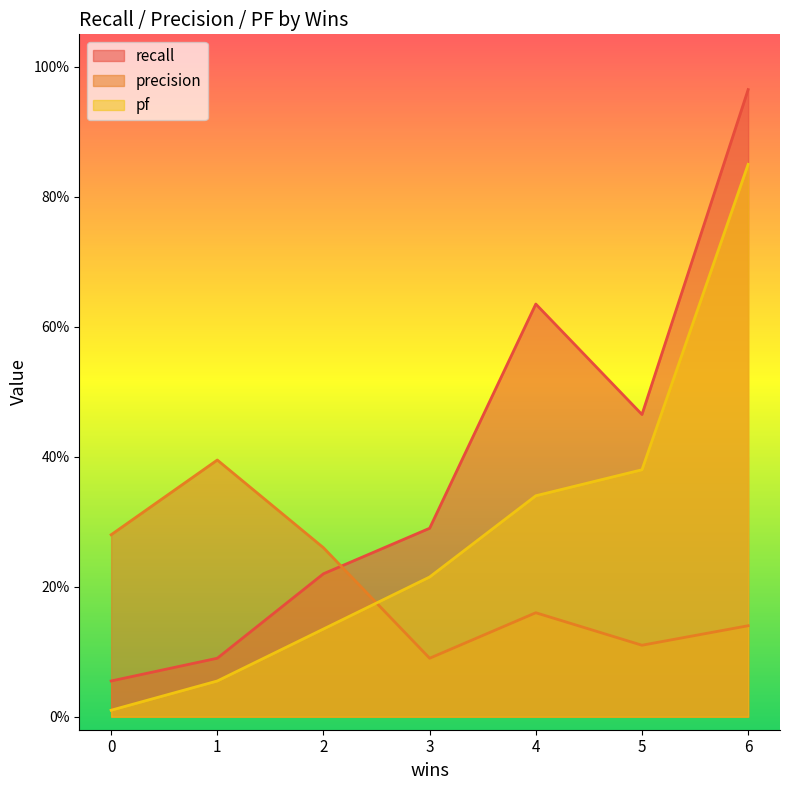

Reading left to right, list all the values displayed in this chart.

recall: 0=0.1	1=0.1	2=0.2	3=0.3	4=0.6	5=0.5	6=1.0
precision: 0=0.3	1=0.4	2=0.3	3=0.1	4=0.2	5=0.1	6=0.1
pf: 0=0.0	1=0.1	2=0.1	3=0.2	4=0.3	5=0.4	6=0.8